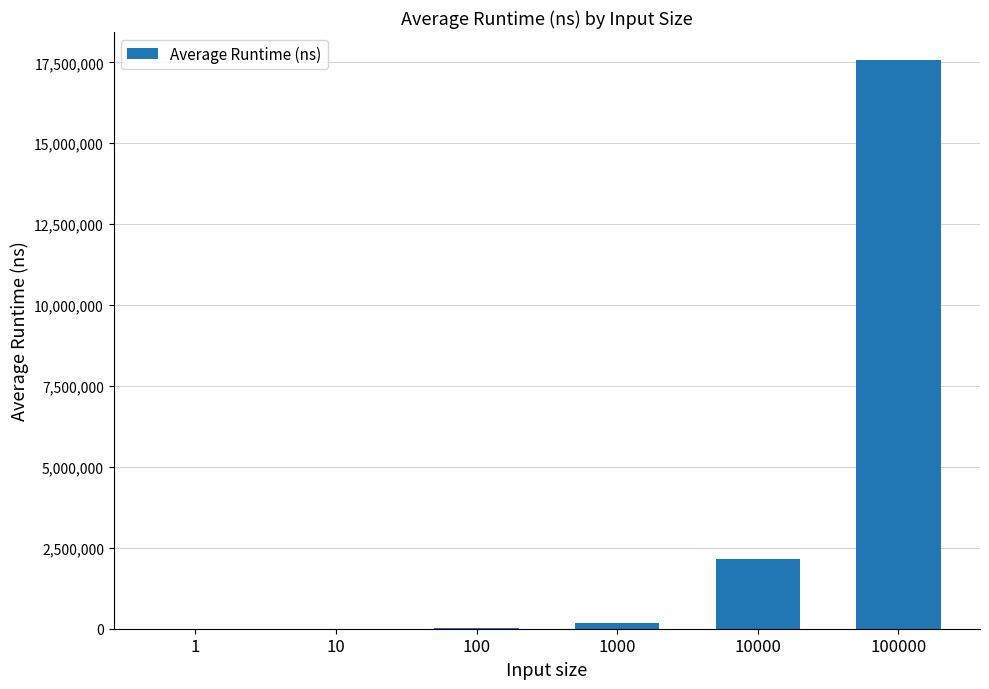

What is the sum of all values?

19895840